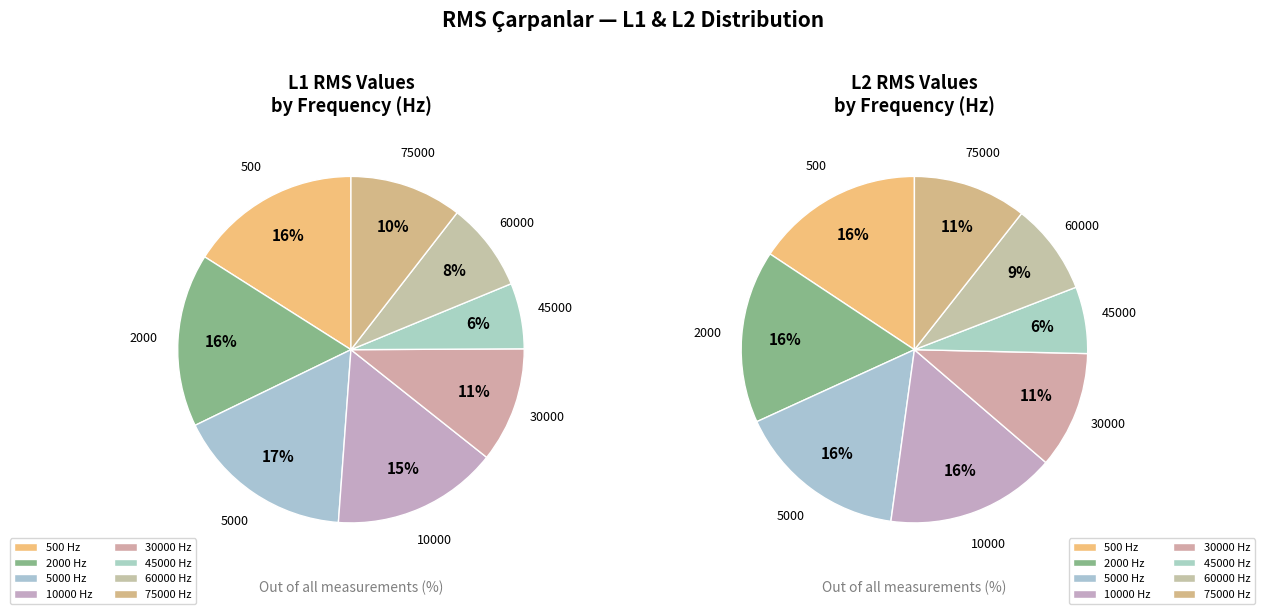

Is there any slice that represents more than half of the pie?

No